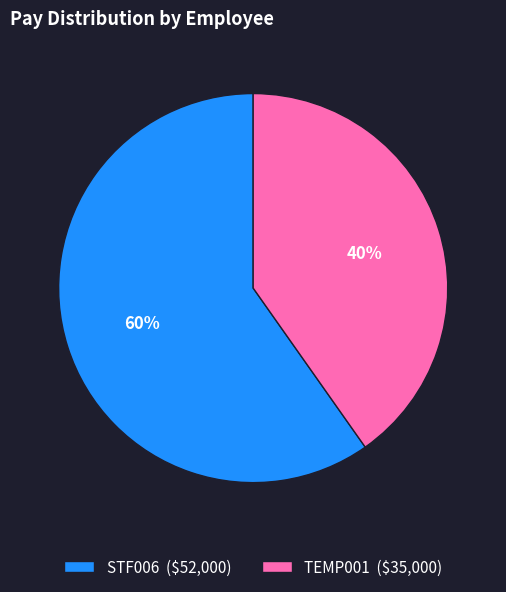

Is it true that STF006 is 60% of the pie?

True